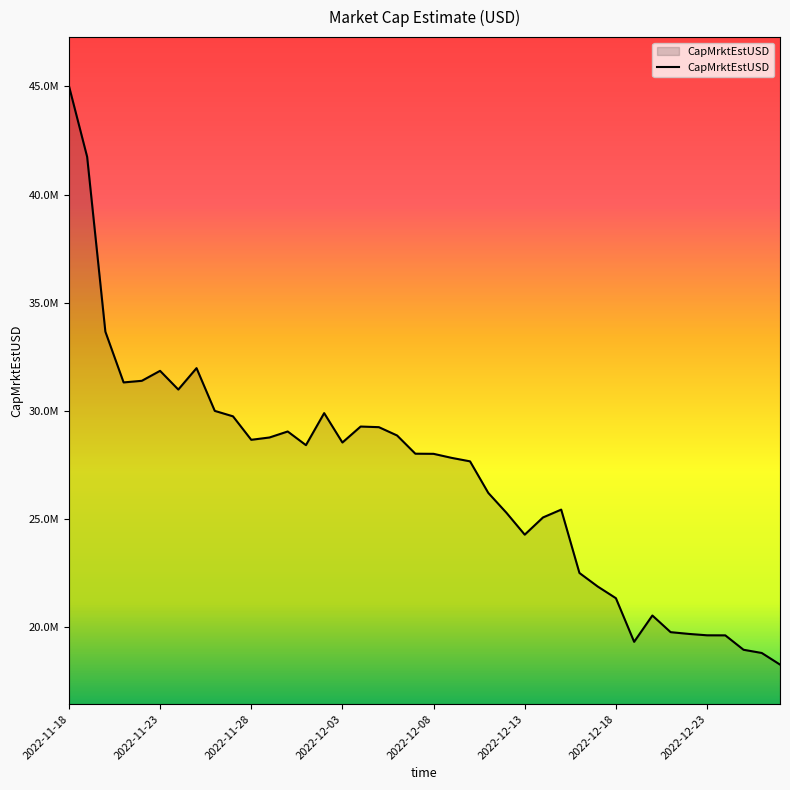

Is this an area chart (filled region under the line)?

Yes